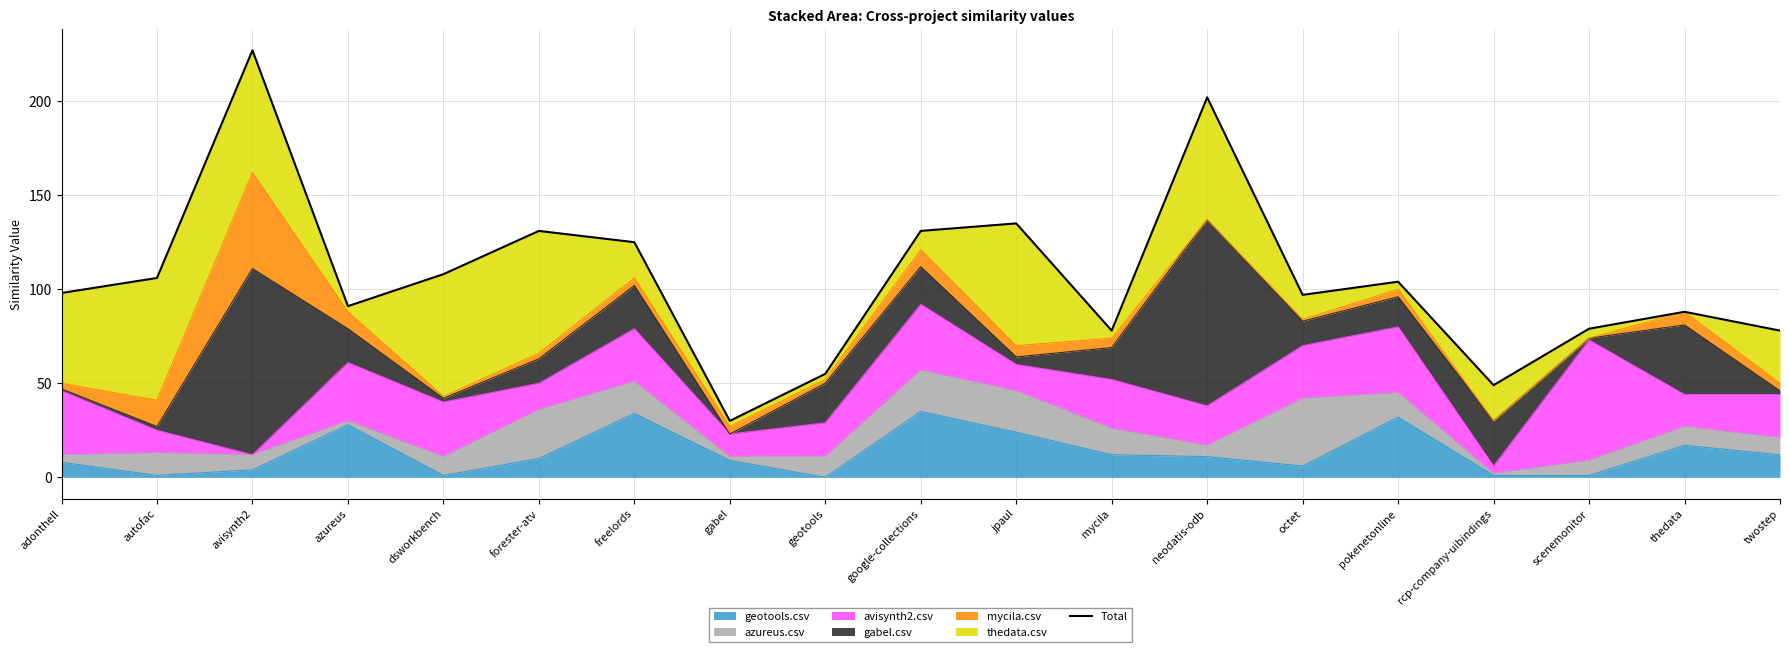

What is the value of the 1st point from the left?

98